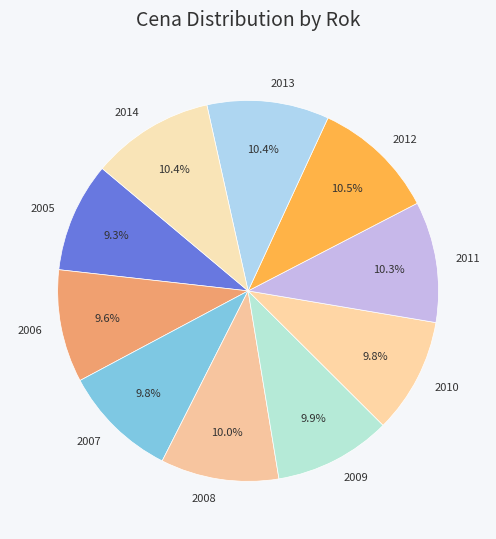

Do 2010 and 2014 together represent more than half of the pie?

No